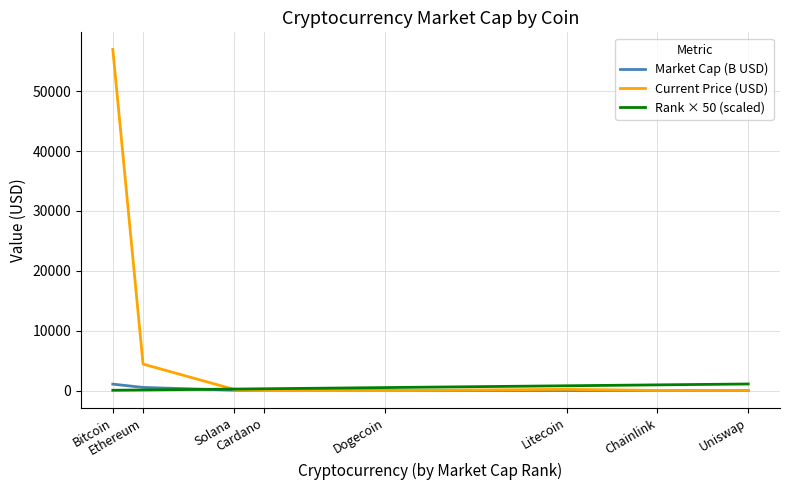

Which series has the largest range (max minus min)?

Current Price (USD)